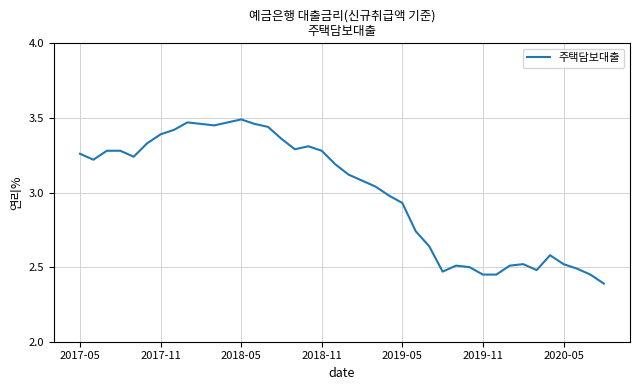

Does the chart have visible grid lines?

Yes